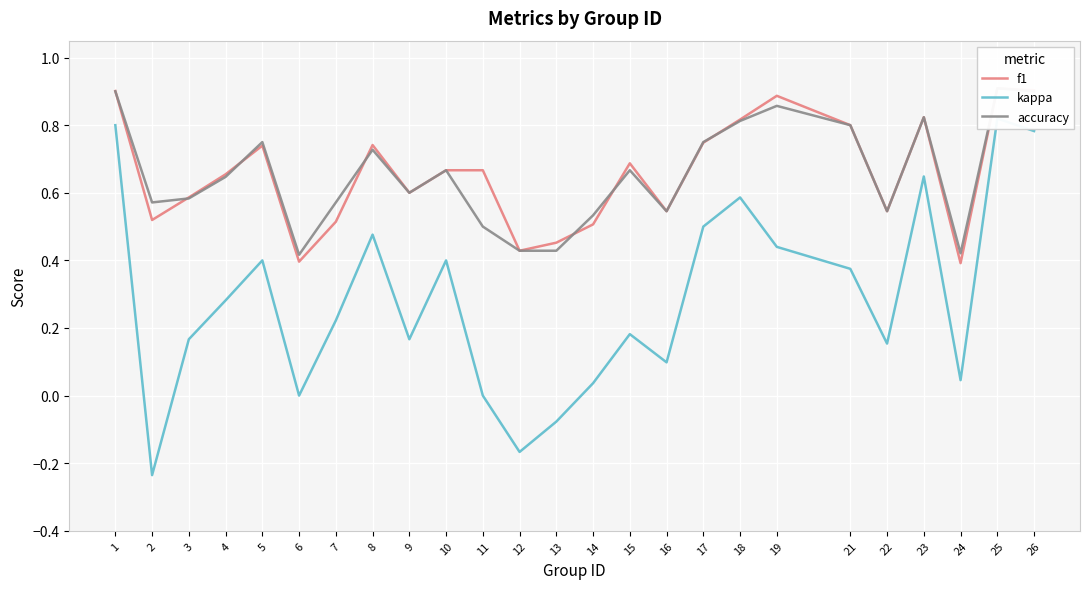

True or false: accuracy has a value of 0.9 at 19.

True